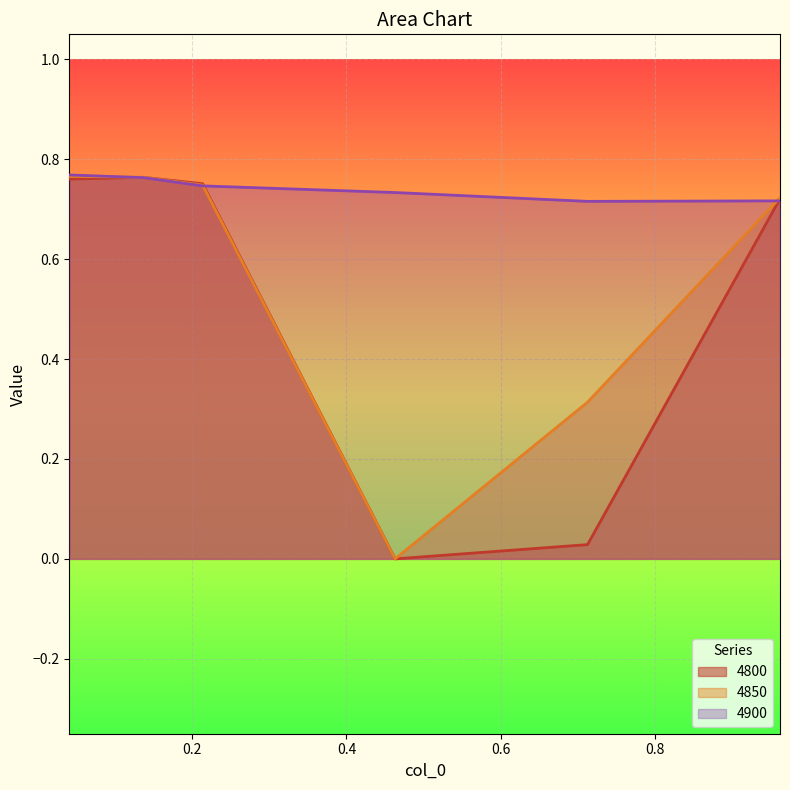

List the series in order of their overall mean, lowest first.

4800, 4850, 4900